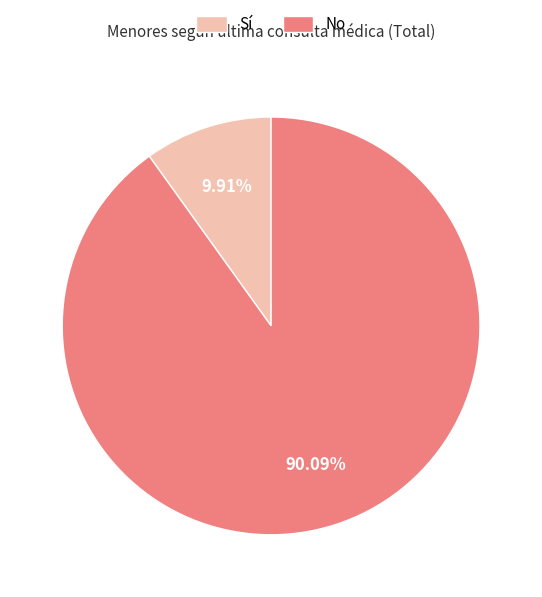

Which has a higher value, Sí or No?

No